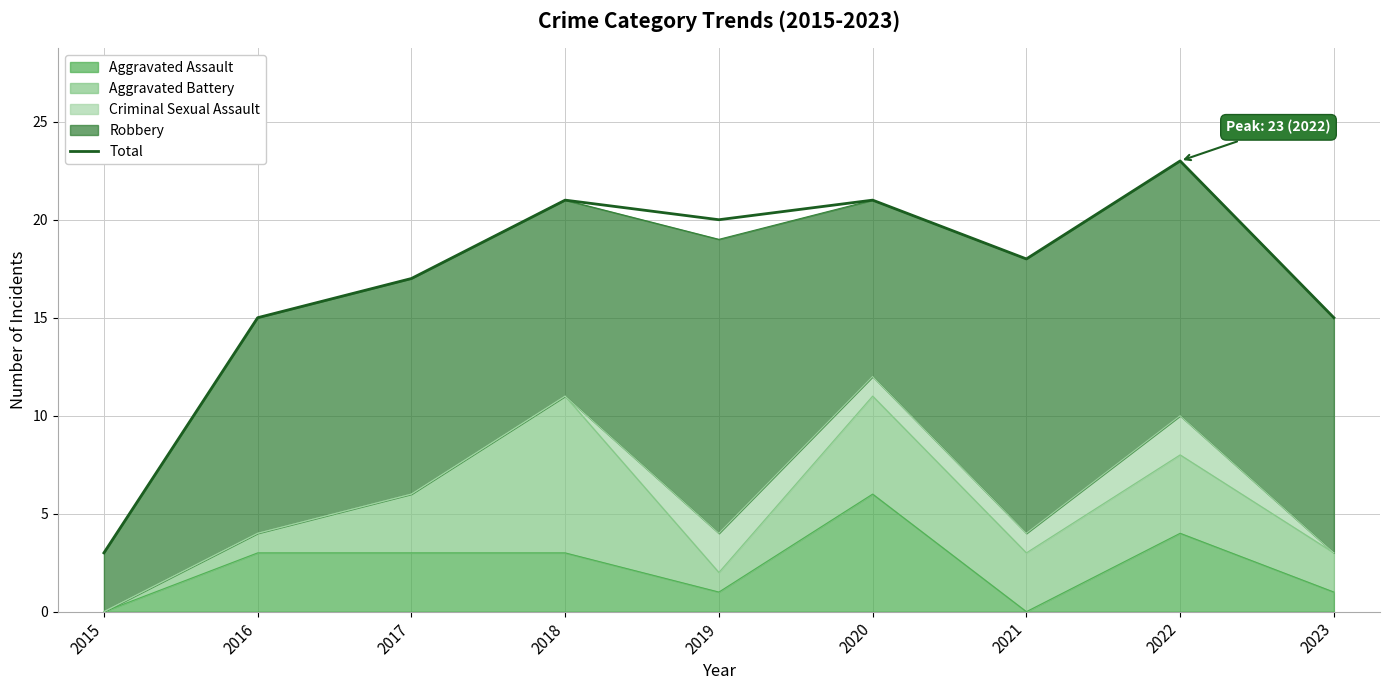

What is the sum of all values?

153